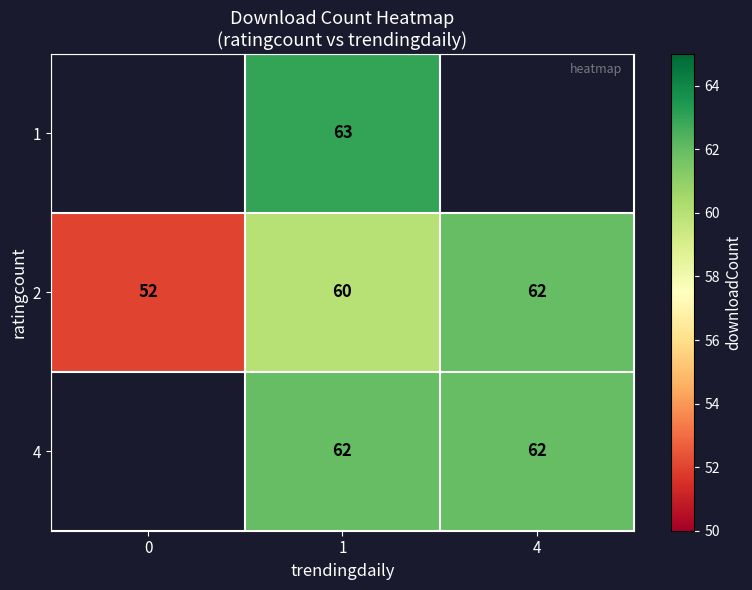

At which label is 2 closest to 57?

1